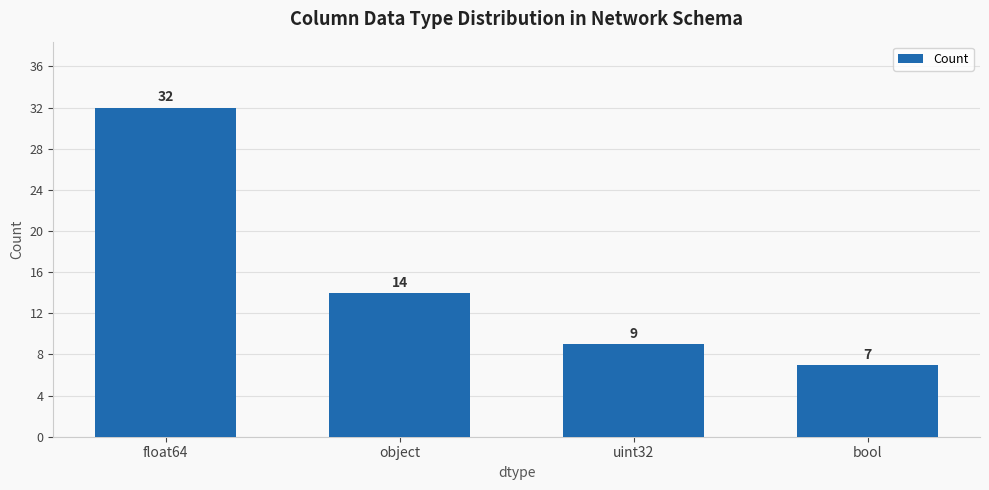

Which category has the highest value across all series?

float64